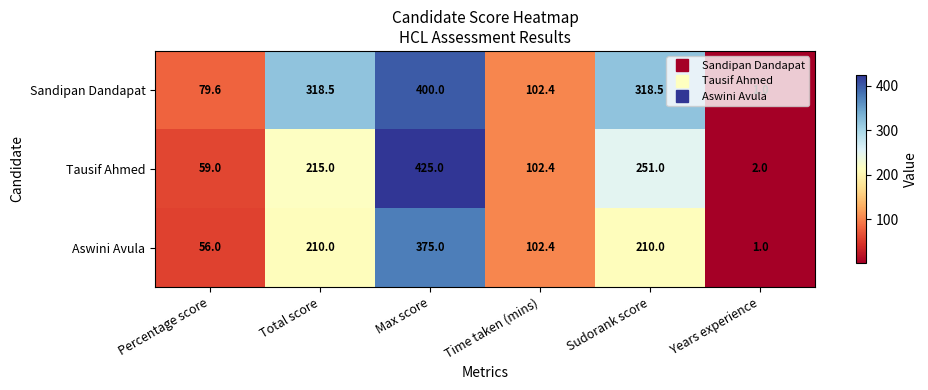

What is the difference between the second highest and minimum values in the Aswini Avula series?

209.0